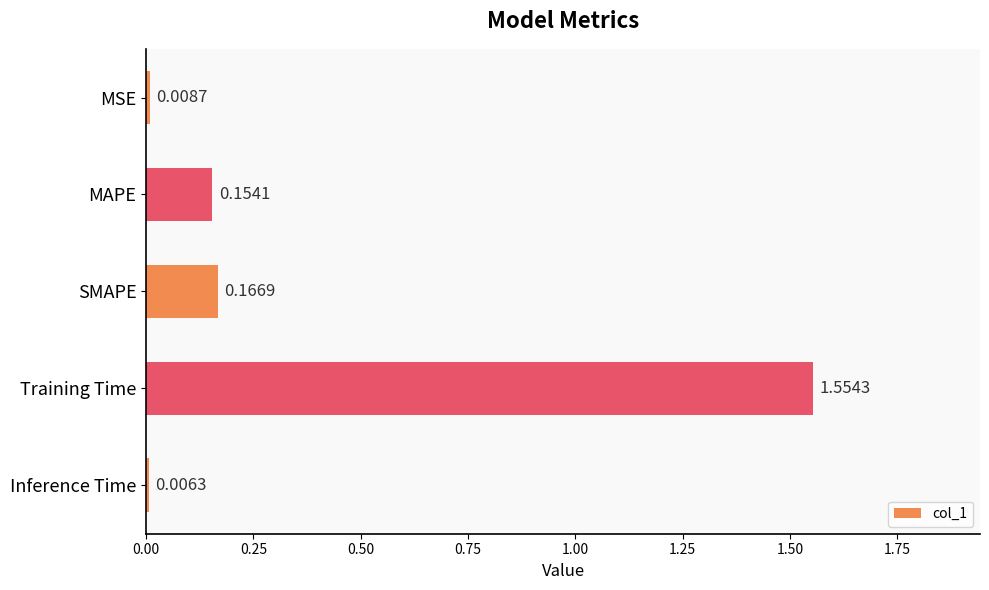

Which has a higher value, MAPE or Training Time?

Training Time